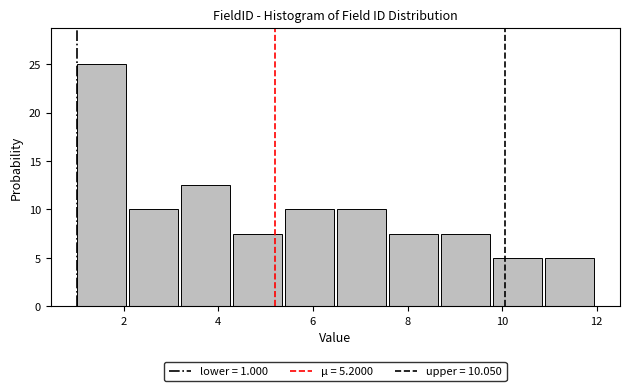

Which range on the x-axis has the tallest bar?

1.0 to 2.1